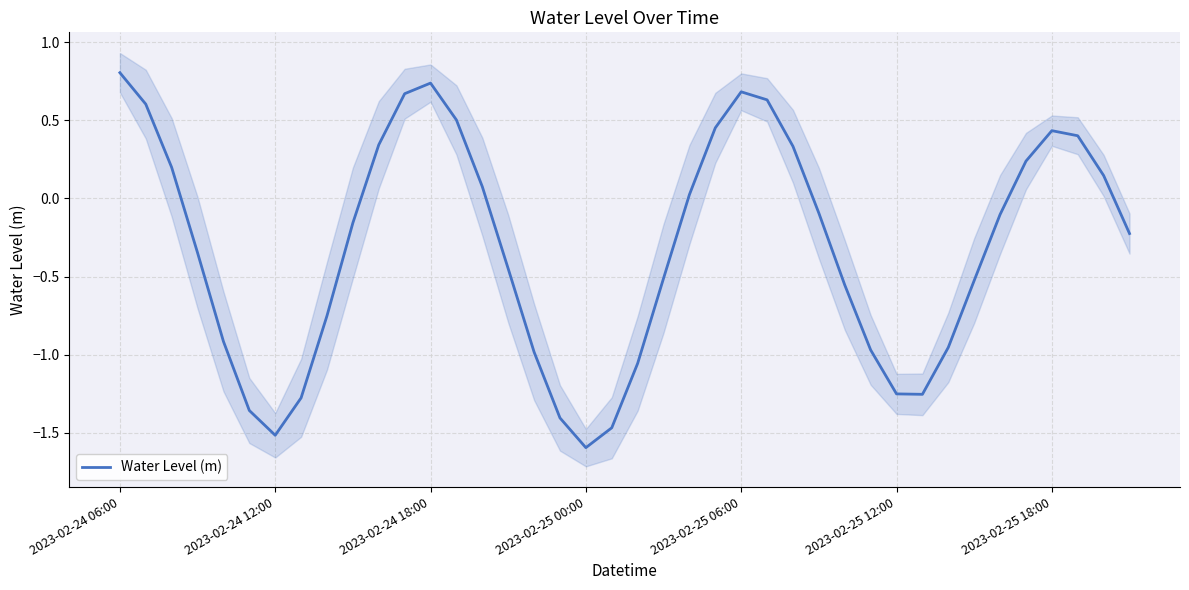

What is the lowest value of the Water Level (m) series?

-1.6